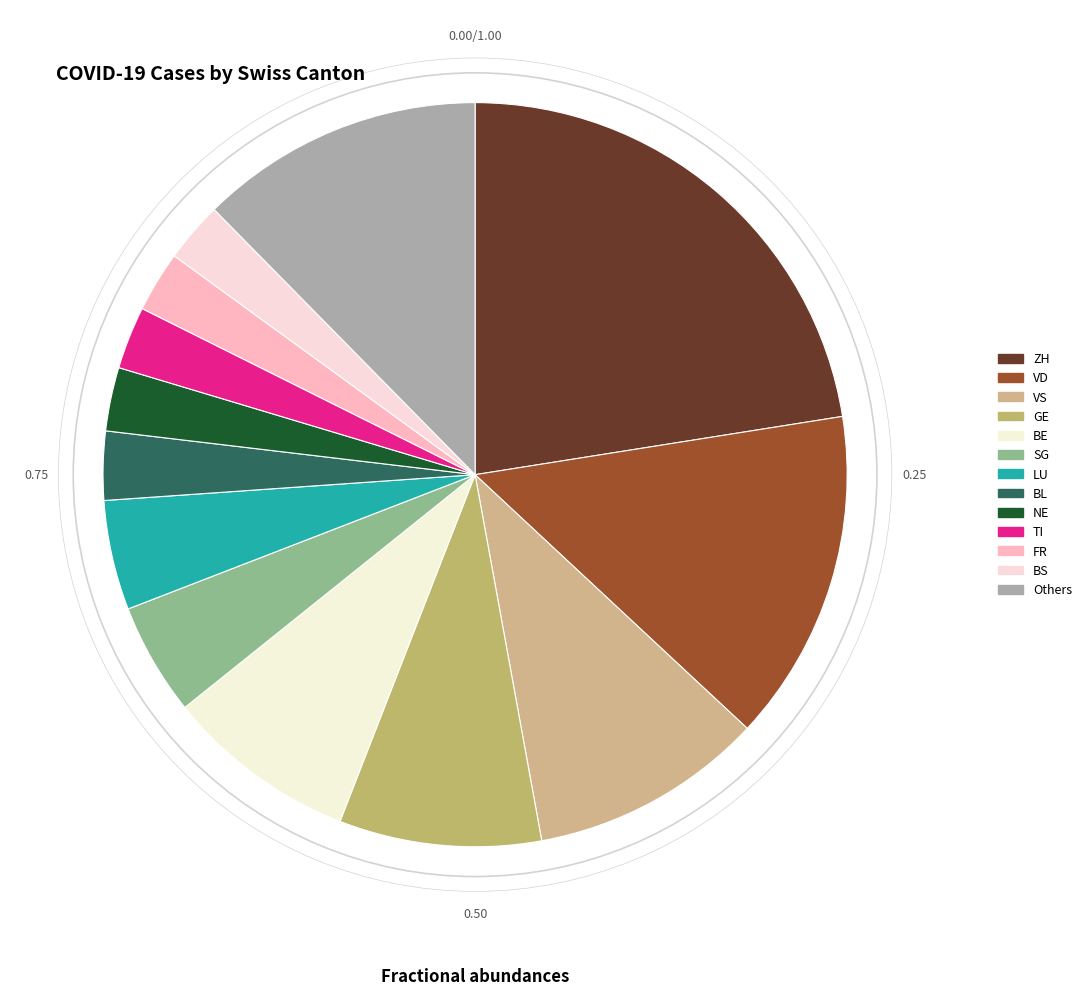

How many segments does this pie chart have?

13